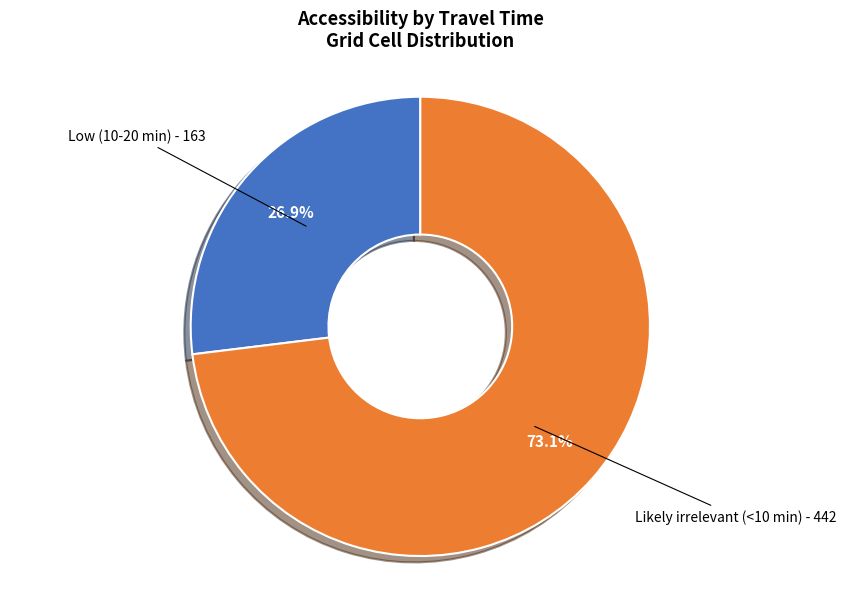

What is the ratio of the value at Likely irrelevant (<10 min) to the value at Low (10-20 min)?

2.7